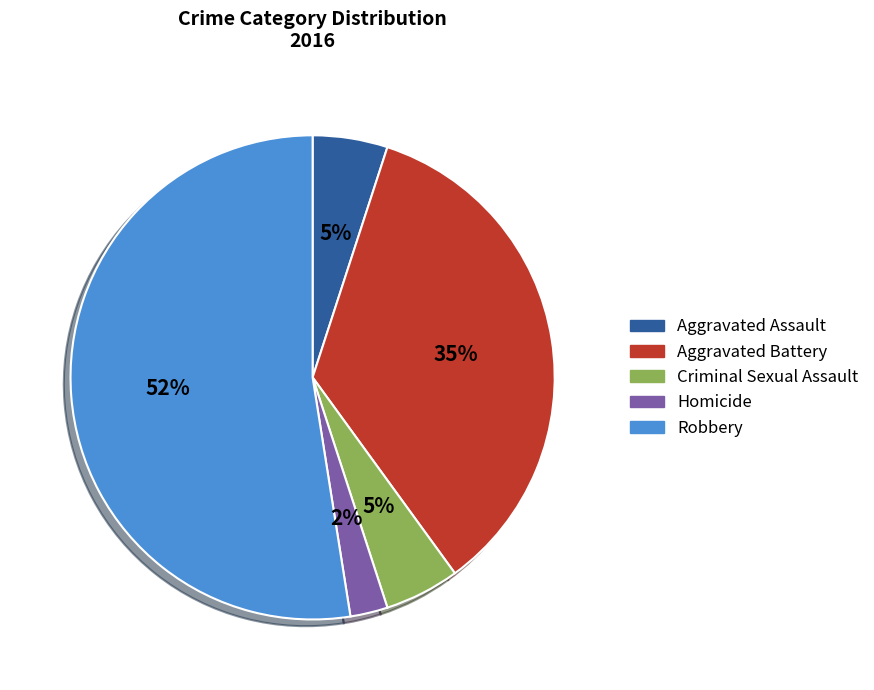

Between Criminal Sexual Assault and Homicide, which is larger?

Criminal Sexual Assault